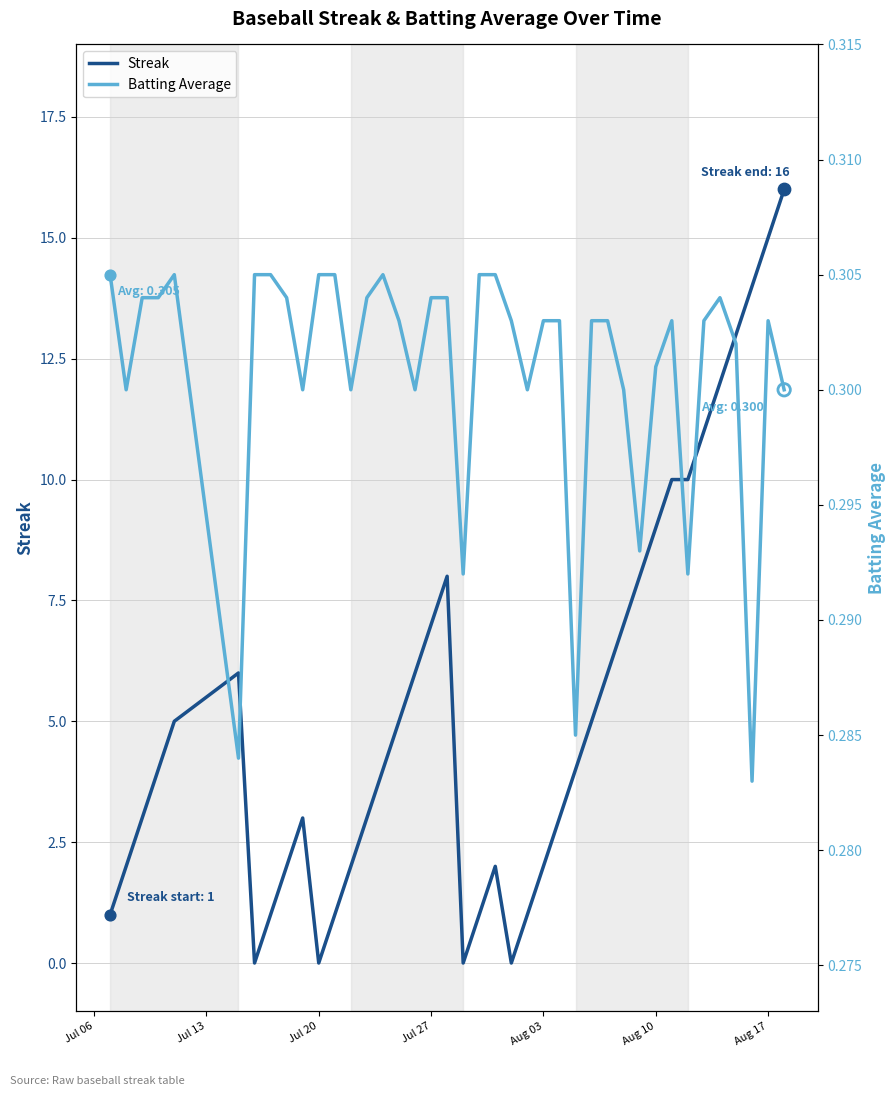

True or false: Streak has a value of 2 at Aug 03.

True